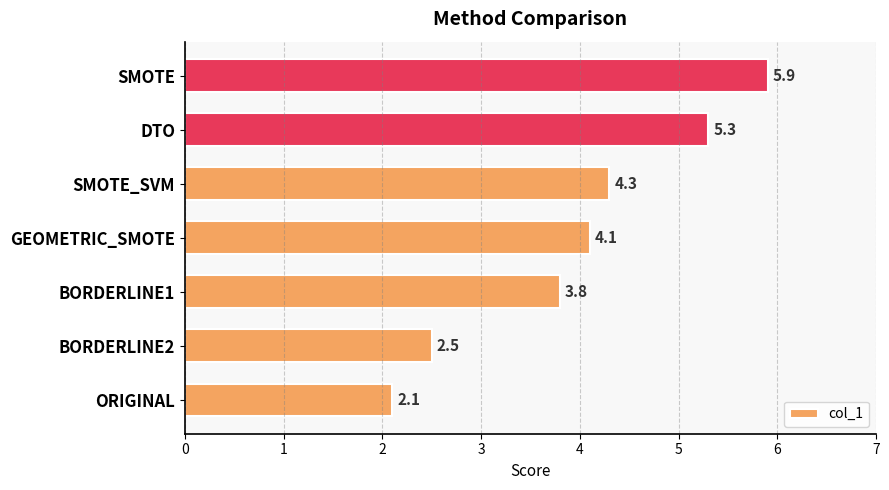

Which label corresponds to the largest value in the chart?

SMOTE